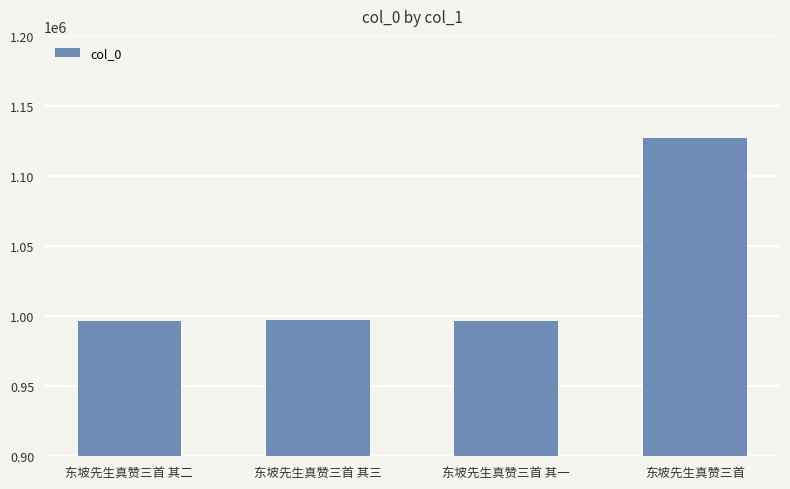

What is the average value?

1029349